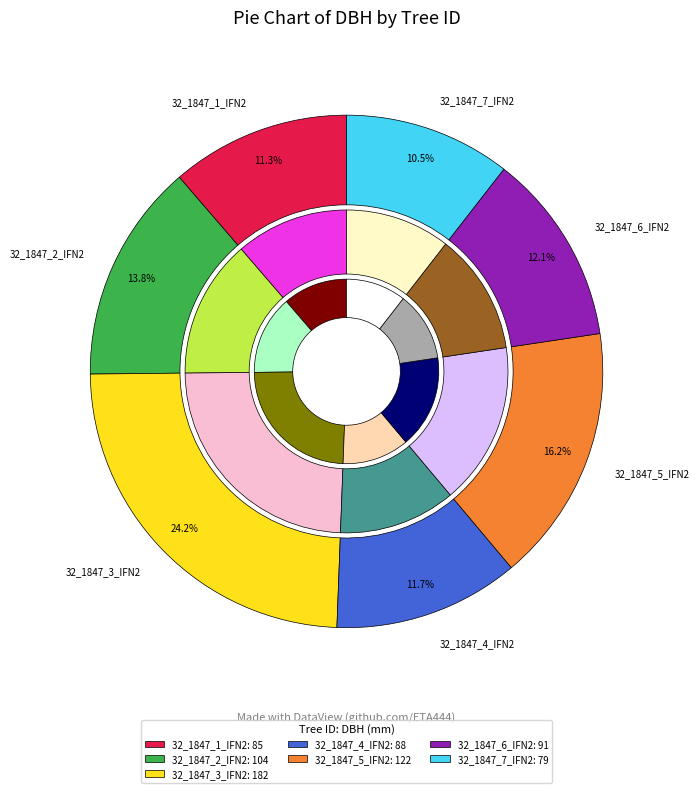

To the nearest percent, what percentage of the pie is 32_1847_6_IFN2?

12%